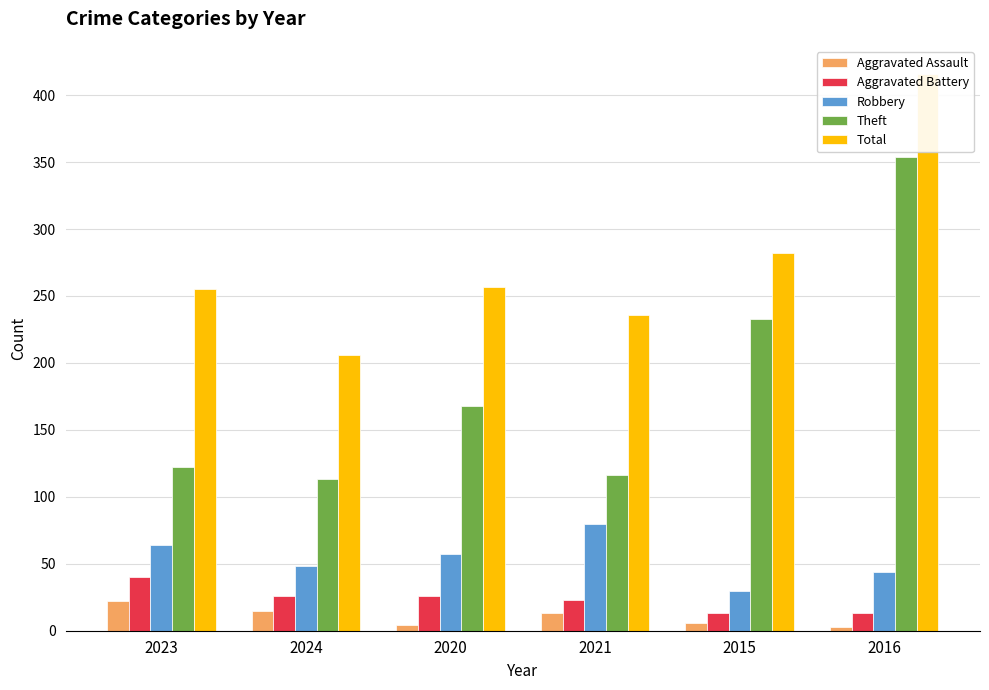

Rank the categories by Robbery value from highest to lowest.

2021, 2023, 2020, 2024, 2016, 2015